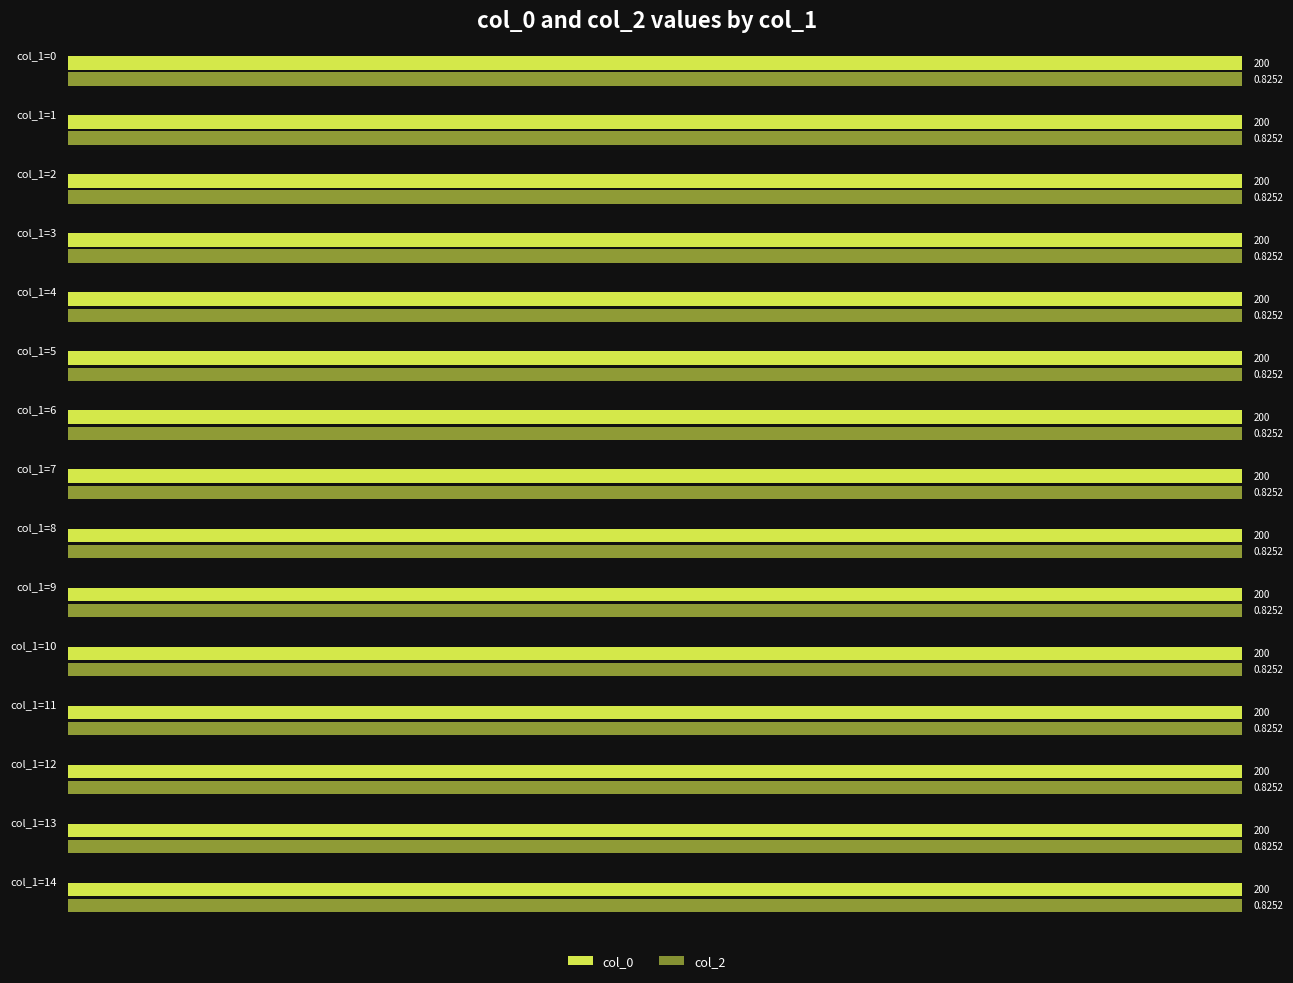

Rank the series by their average value, from lowest to highest.

col_2, col_0